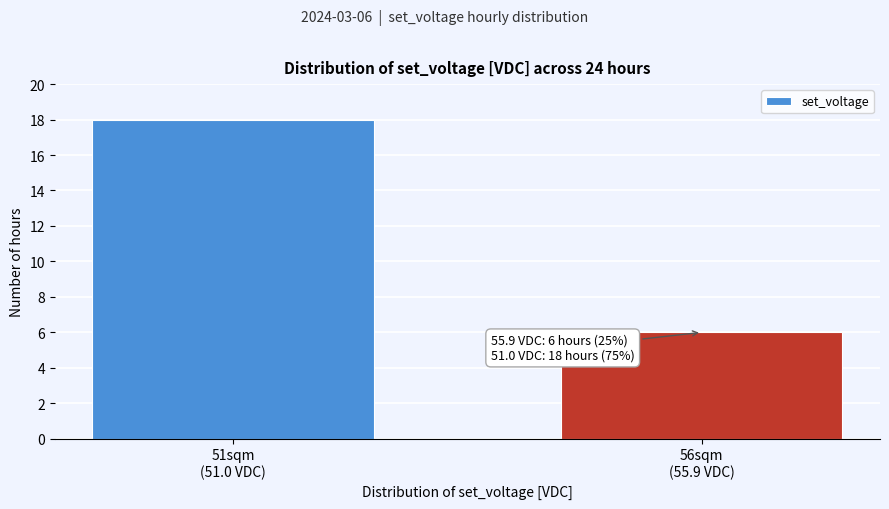

Reading right to left, what are all the values shown in this chart?

6	18